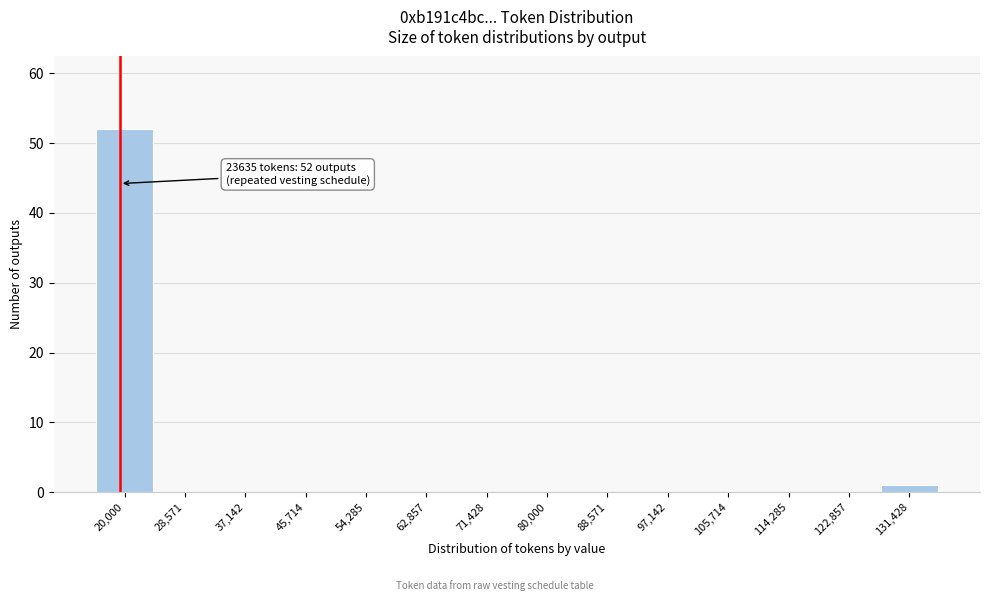

Reading left to right, transcribe all the data shown in this chart.

20,000=52	28,571=0	37,142=0	45,714=0	54,285=0	62,857=0	71,428=0	80,000=0	88,571=0	97,142=0	105,714=0	114,285=0	122,857=0	131,428=1